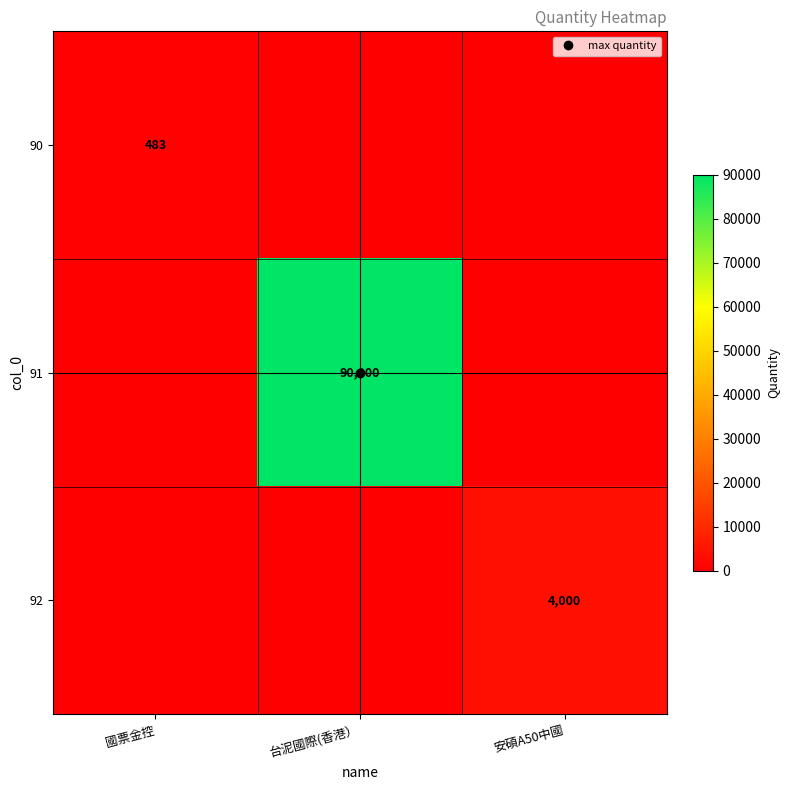

Which series has the largest range (max minus min)?

91